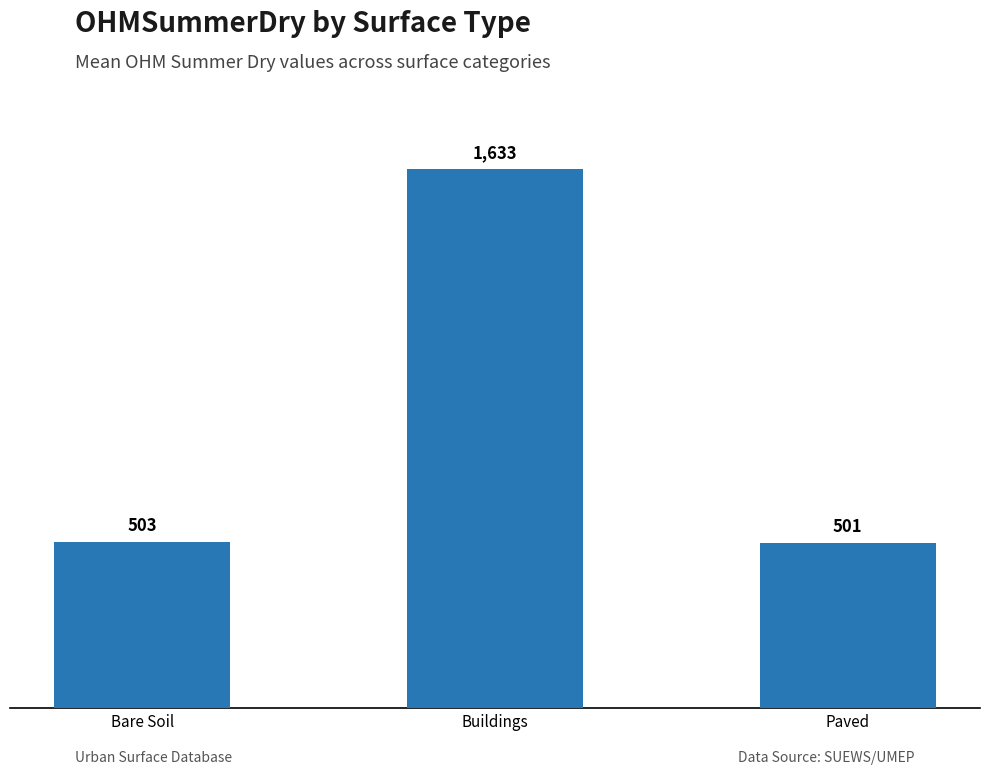

List the labels in order of value, largest first.

Buildings, Bare Soil, Paved